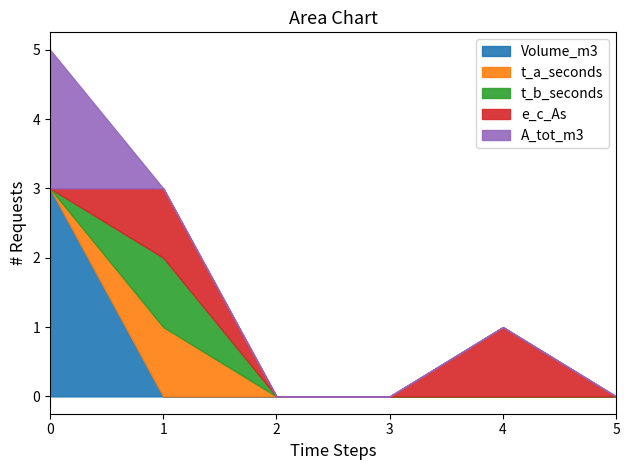

Between 0 and 2, which series saw the biggest shift?

Volume_m3